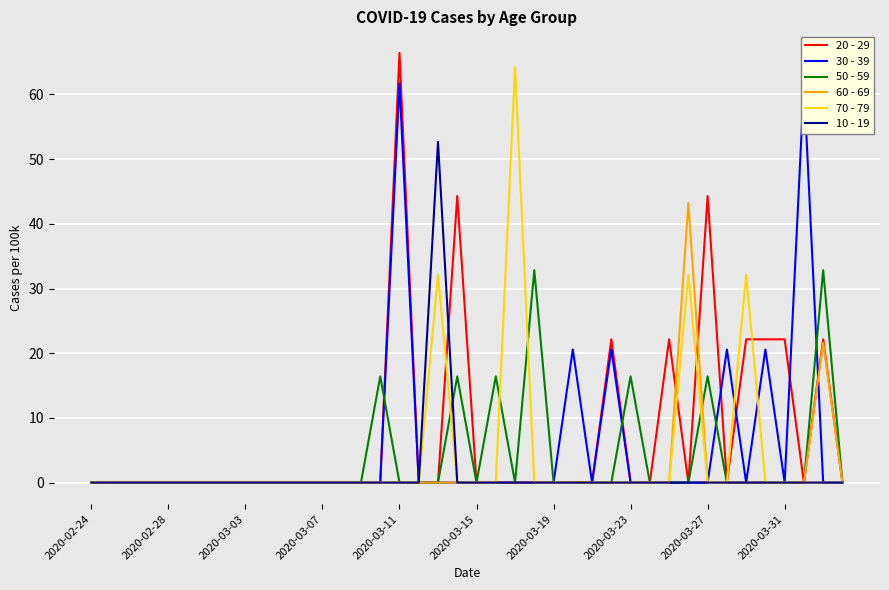

What is the spread (max minus min) of values at 33?

20.6